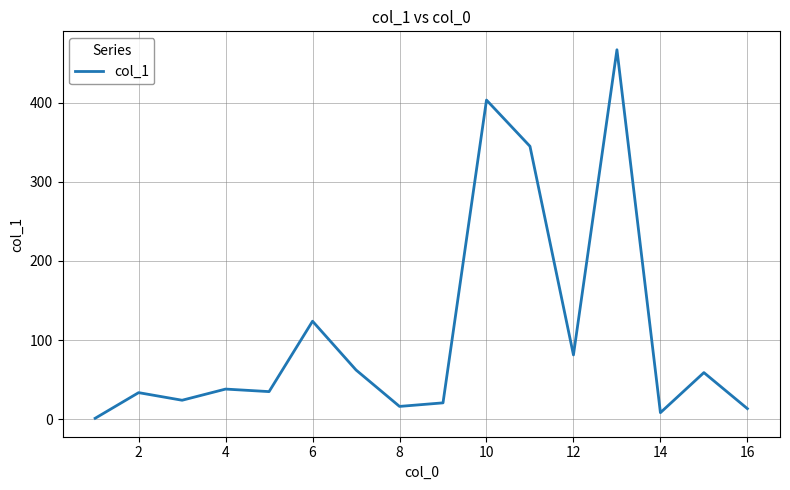

What is the difference between the maximum and minimum values?

465.4